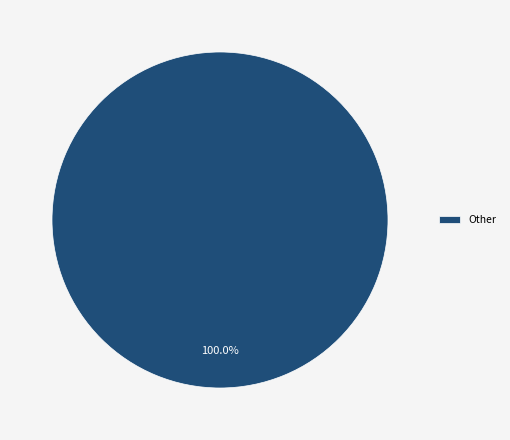

Rank the categories by value from lowest to highest.

Other